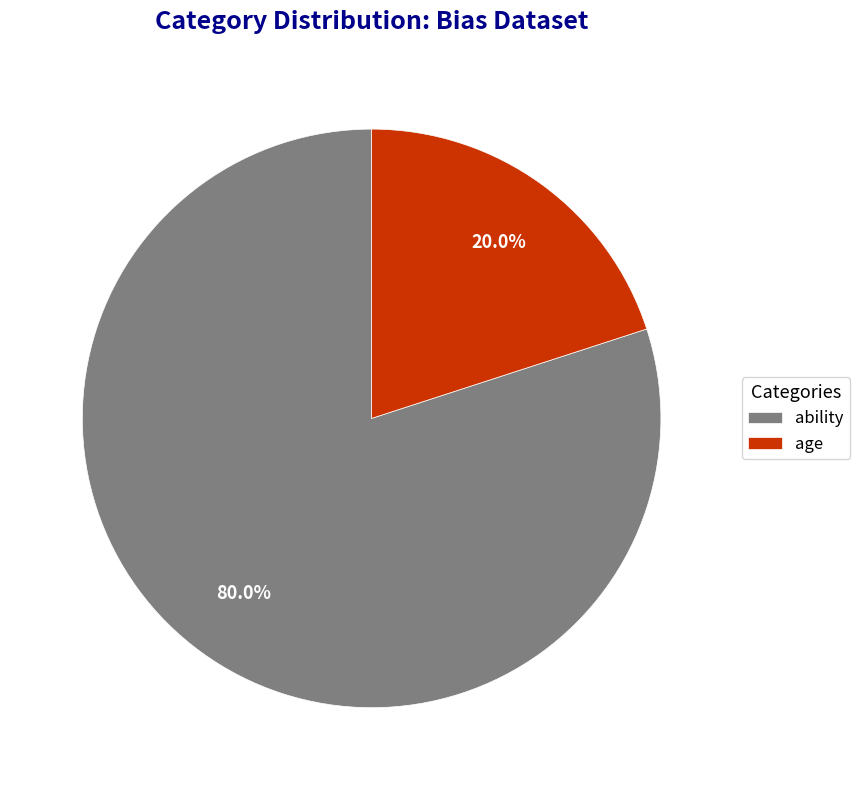

Which has a higher value, ability or age?

ability